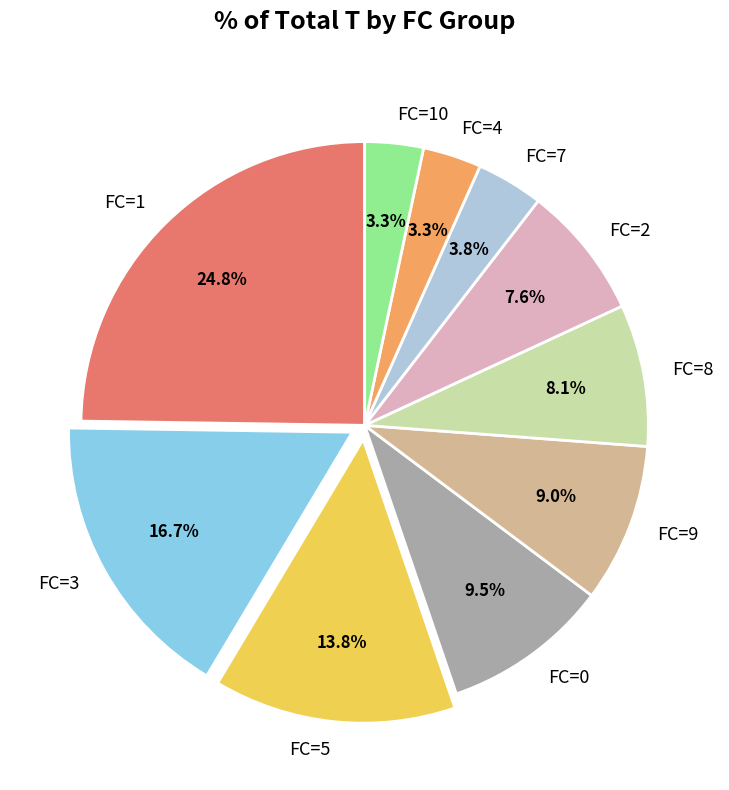

What percentage is the FC=7 slice, to the nearest percent?

4%